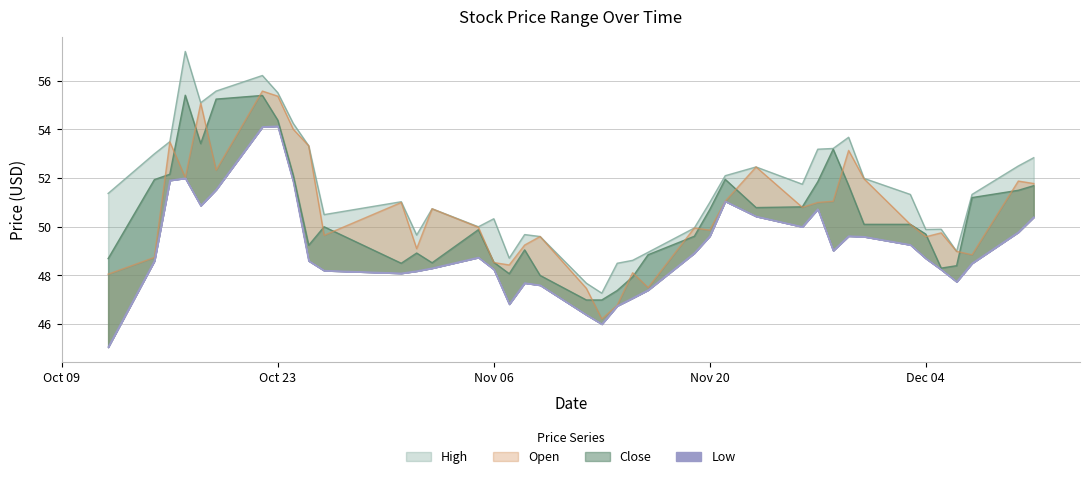

In Close, how many points are lower than both neighbors (excluding endpoints)?

7